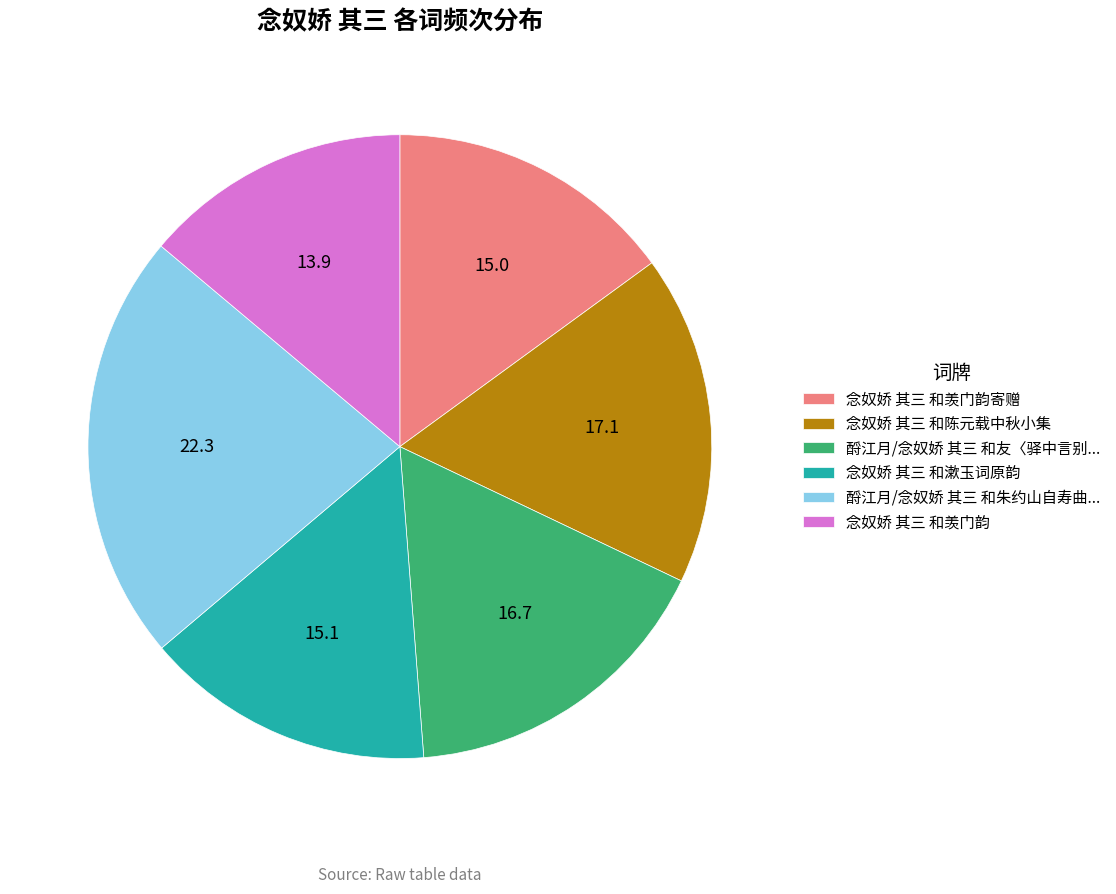

Combined, do 念奴娇 其三 和漱玉词原韵 and 酹江月/念奴娇 其三 和友〈驿中言别... account for over 50%?

No